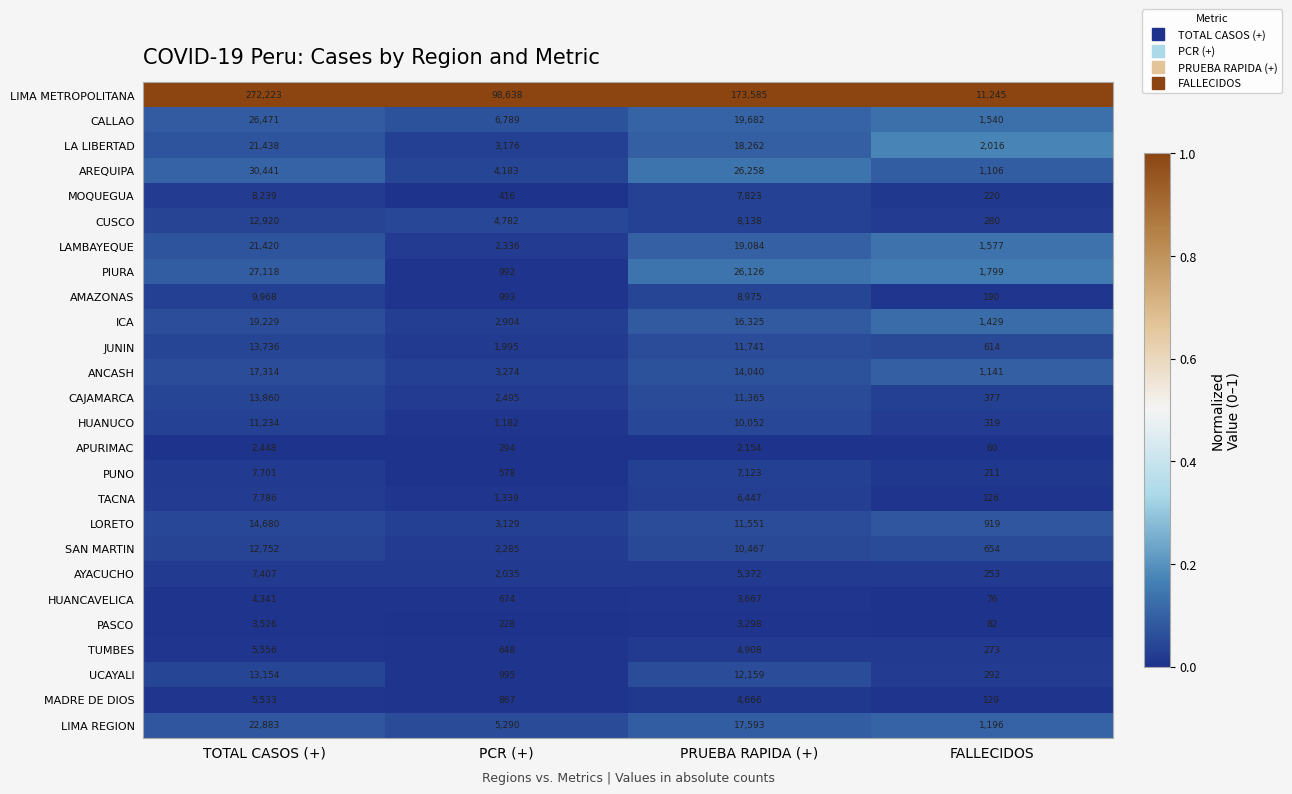

Which series has the largest total across all categories?

LIMA METROPOLITANA